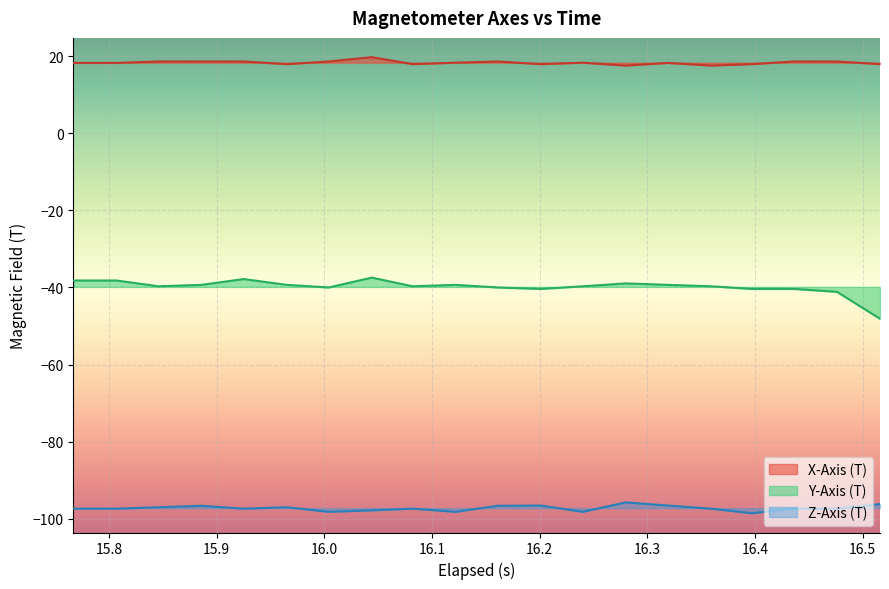

What are all the series names shown in the legend?

X-Axis (T), Y-Axis (T), Z-Axis (T)